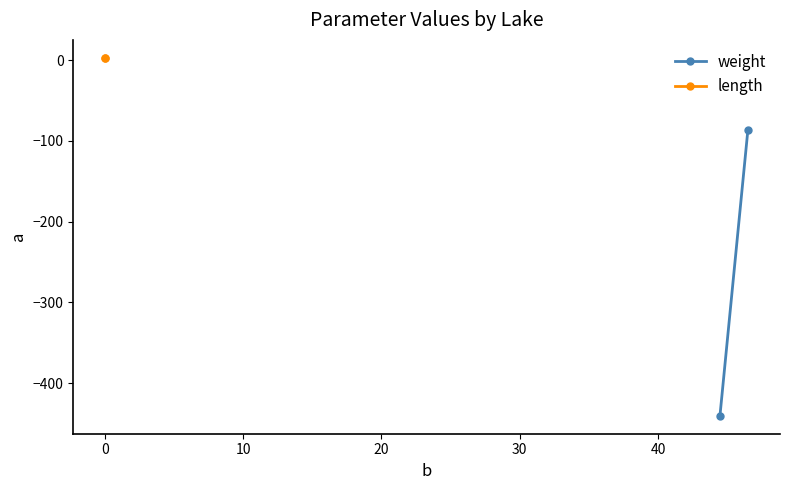

List the series in order of their peak value, highest first.

length, weight